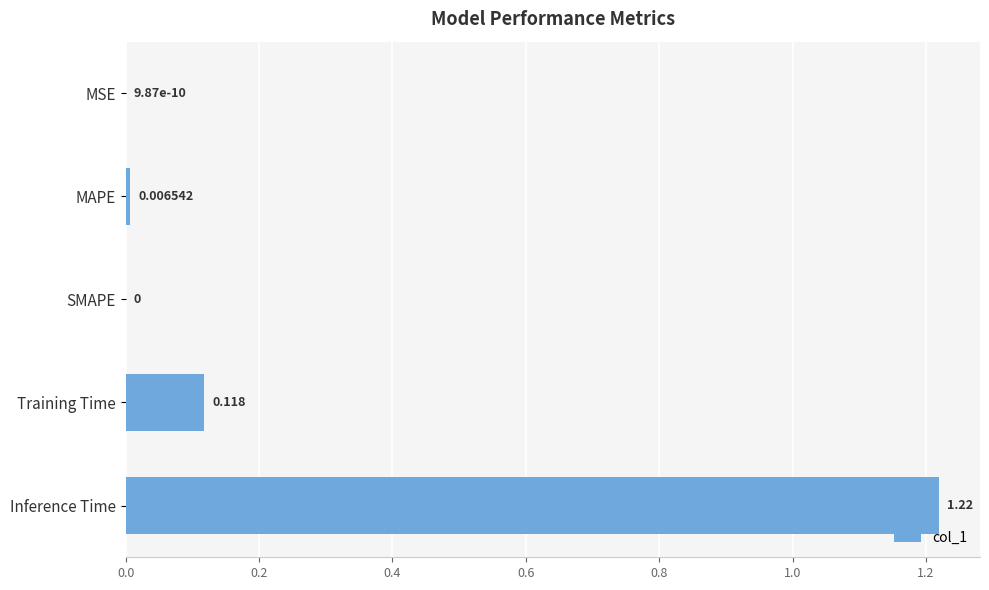

Between Training Time and MSE, which is larger?

Training Time